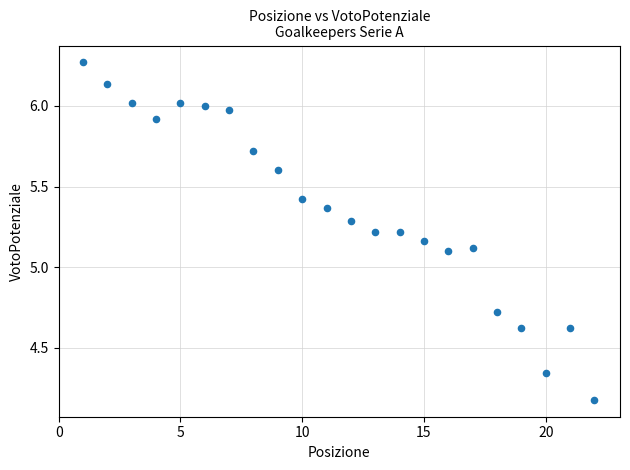

What is the range of Y values (max minus min)?

2.1